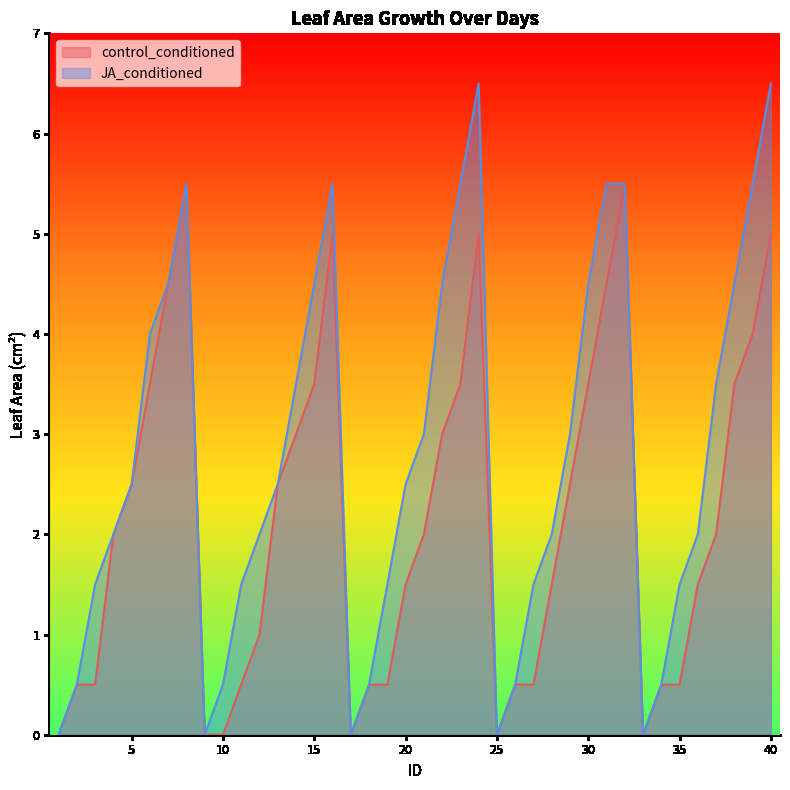

Which series has the largest total across all categories?

JA_conditioned